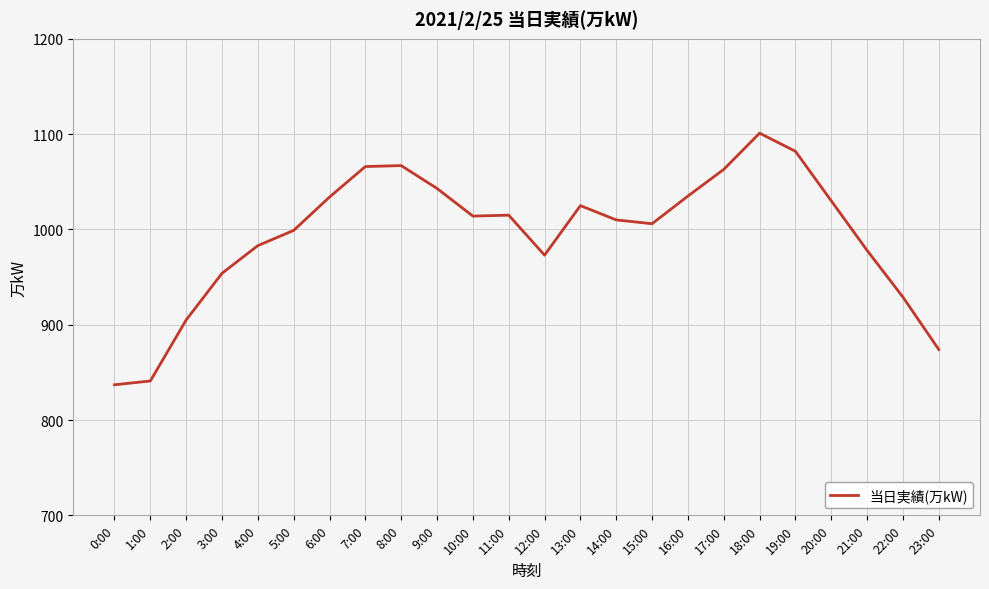

The value at 1:00 is 841. True or false?

True